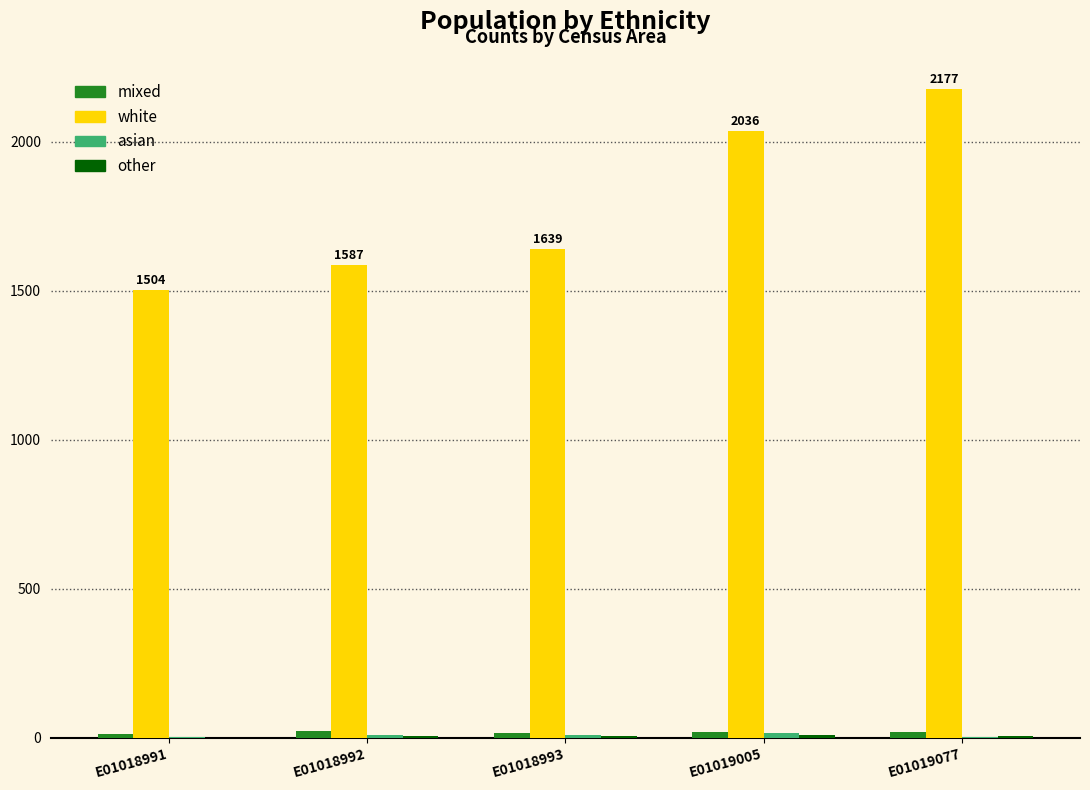

Are the bars grouped side by side (vs. stacked)?

Yes